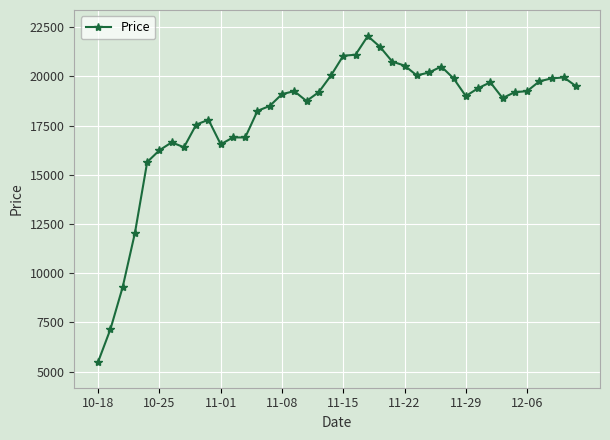

What is the sum of all values?

719970